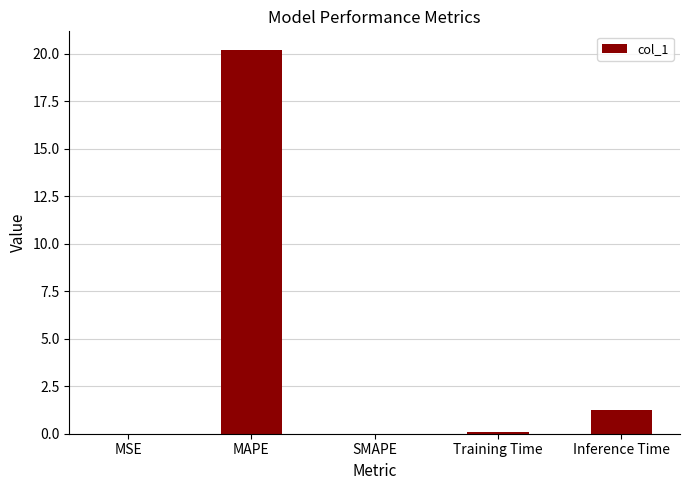

The chart shows a value of 0.0 at MSE. True or false?

True